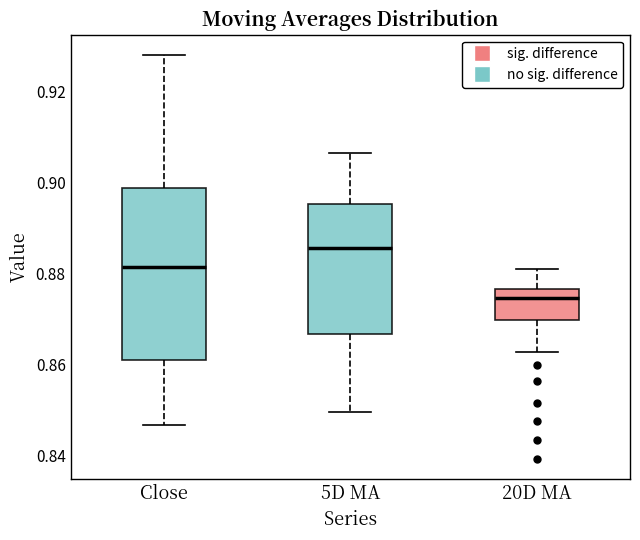

Where does the median line of the box for 5D MA sit on the y-axis? The values are not printed on the chart, so give them approximately, as read against the axis.

0.886